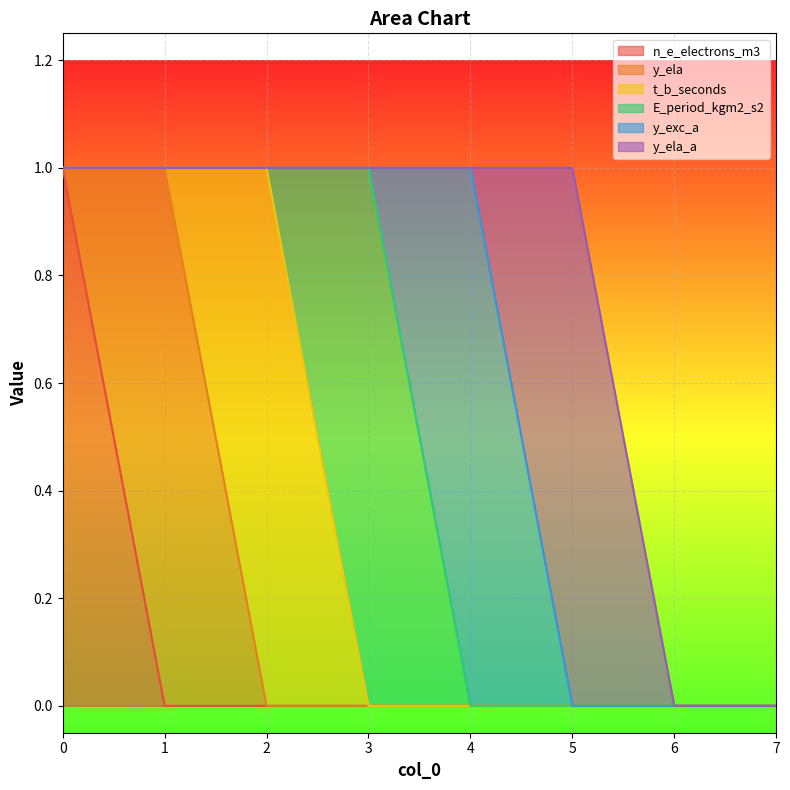

Is it true that n_e_electrons_m3 equals 1 at 4?

False